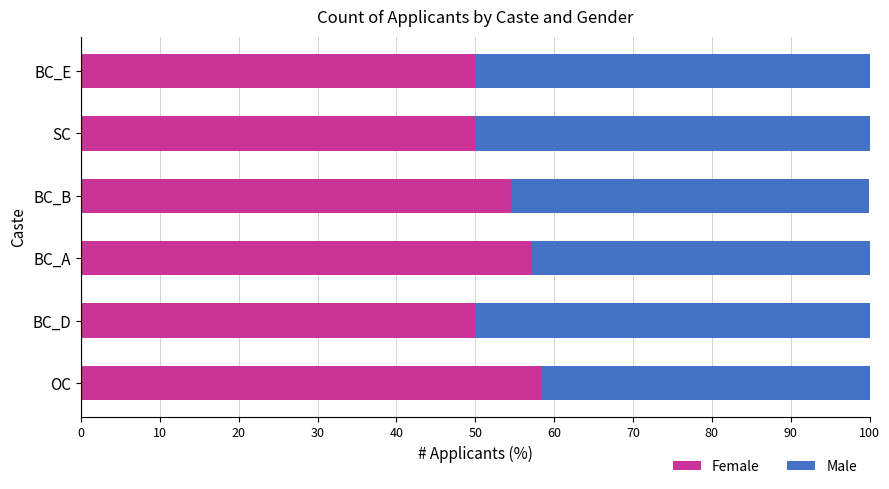

How many distinct data groups are displayed?

2